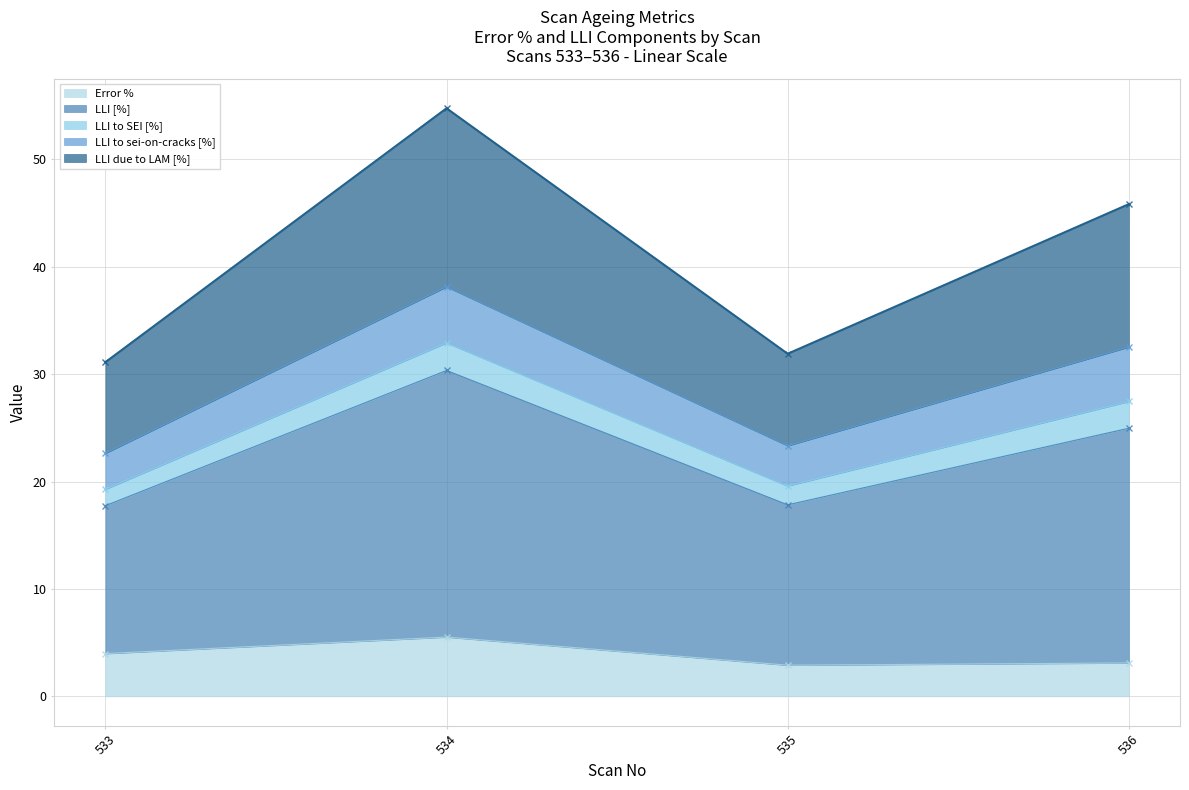

What is the lowest value of the Error % series?

2.9